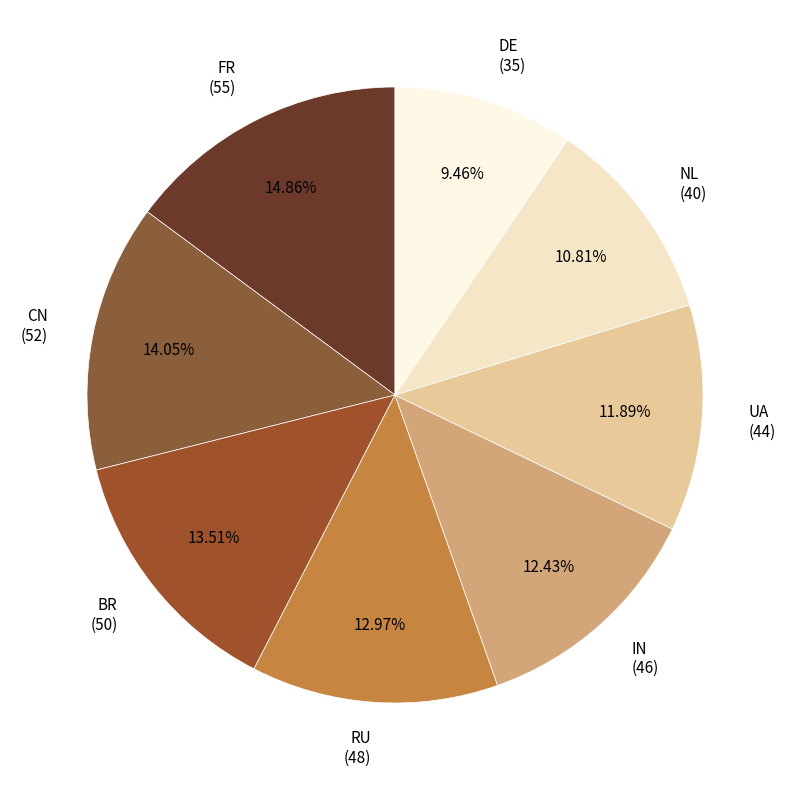

How many segments does this pie chart have?

8